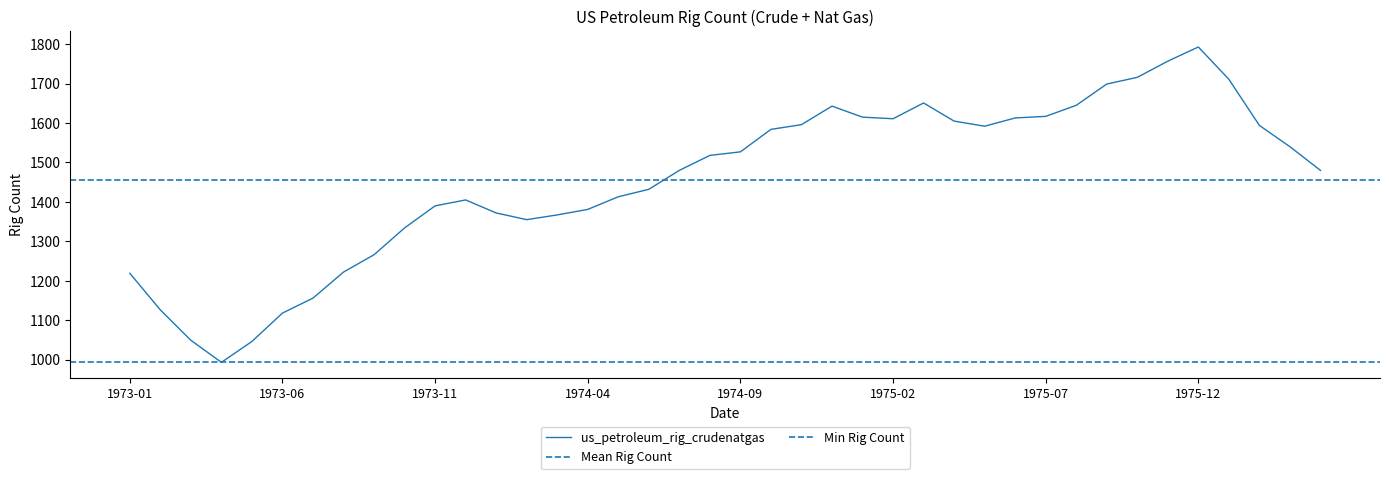

How many lines are shown in the chart?

1